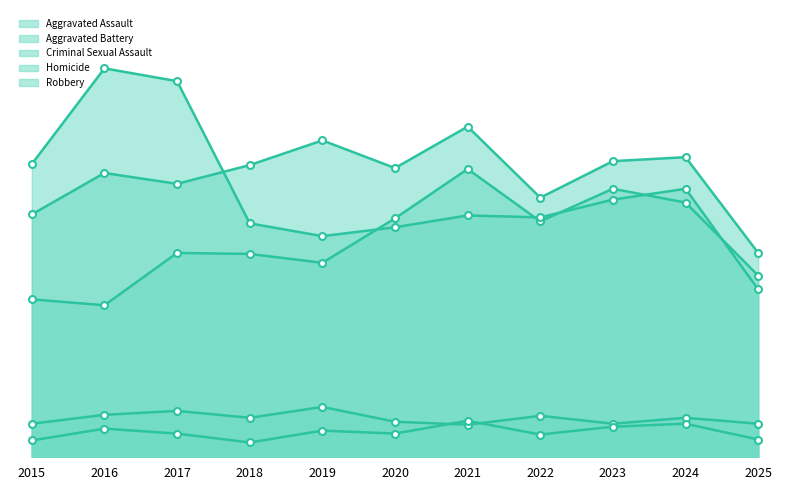

The value of Robbery at 2022 is 243. True or false?

True